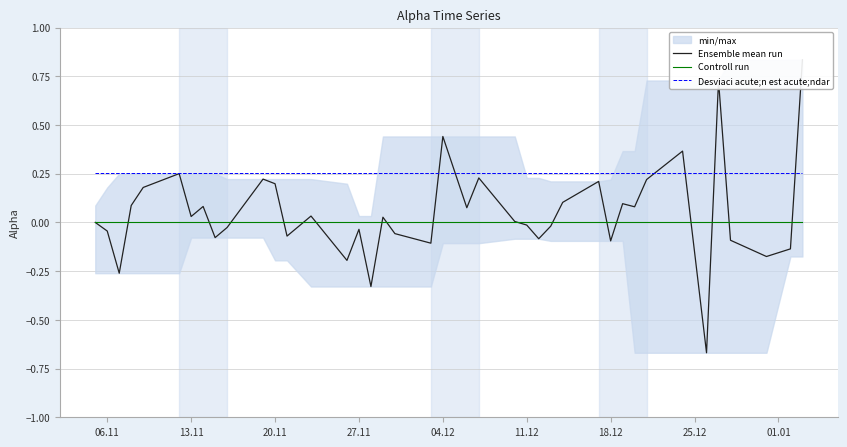

Is the value of Desviaci acute;n est acute;ndar at 27.11 greater than the value of Controll run at 28?

Yes